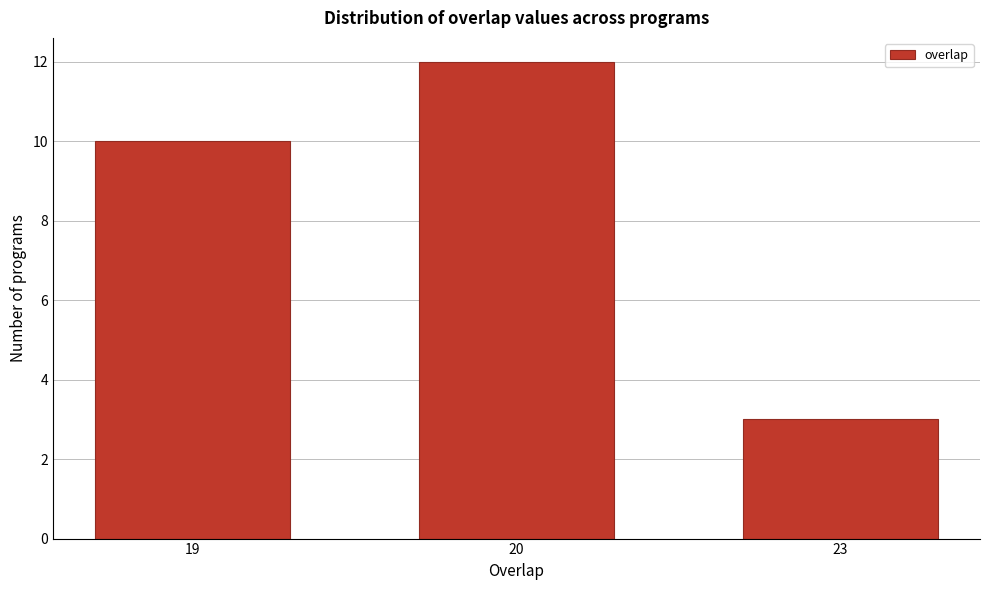

Reading right to left, what are all the values shown in this chart?

3	12	10